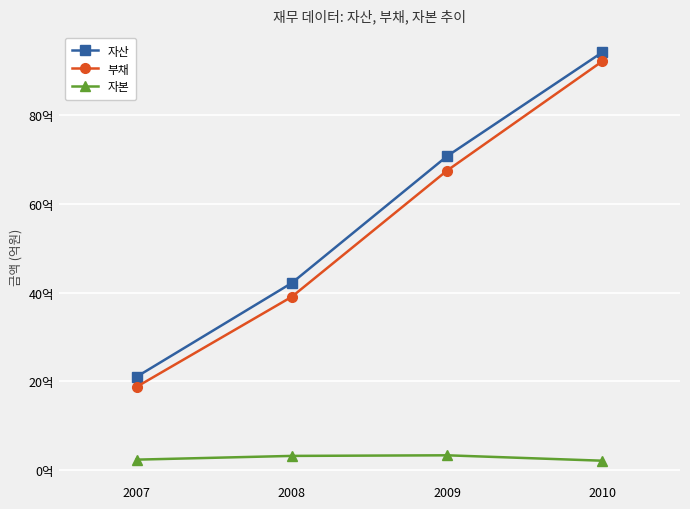

True or false: 자본 has a value of 72559363 at 2009.

False